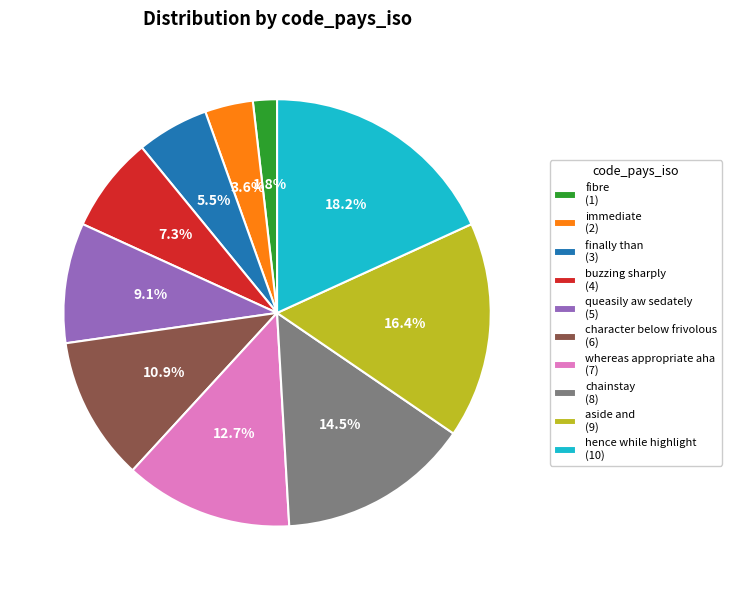

What percentage do hence while highlight and character below frivolous together represent?

29.1%